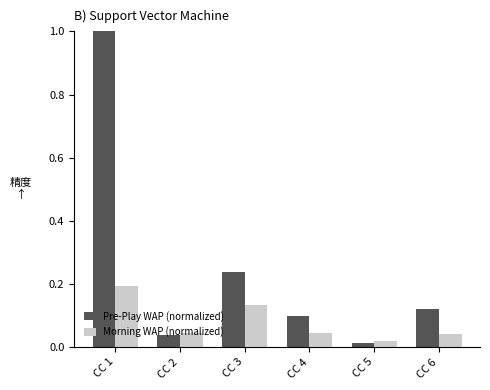

List the series in order of their overall mean, highest first.

Pre-Play WAP (normalized), Morning WAP (normalized)